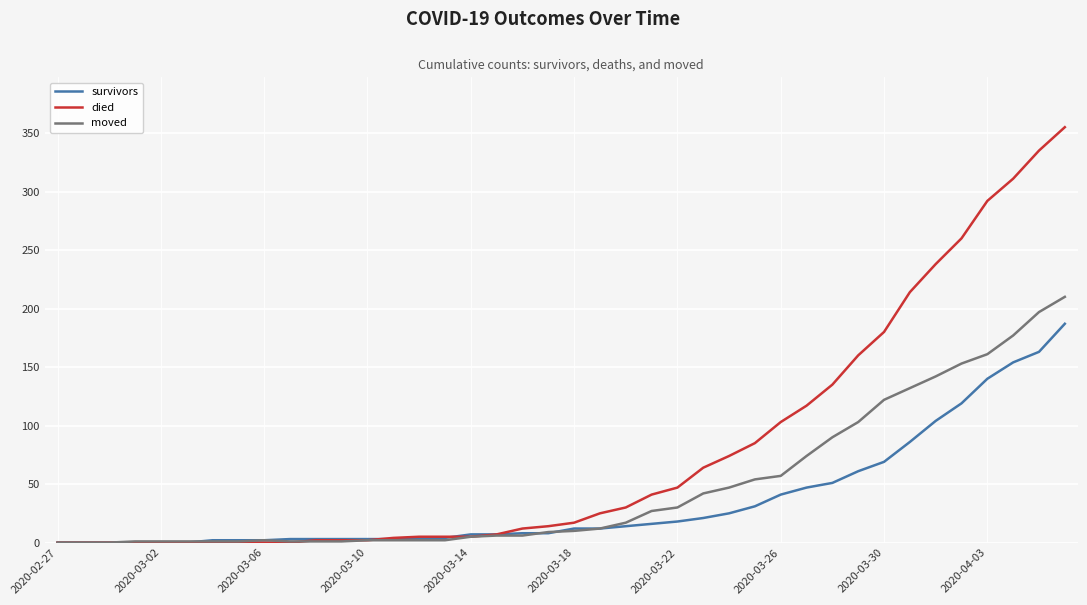

What is the highest value of the survivors series?

187